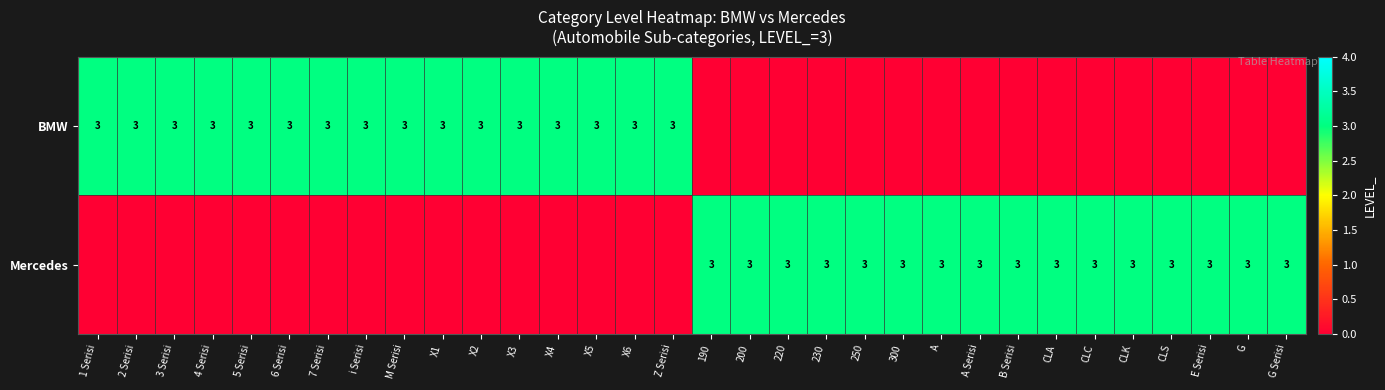

The Mercedes series shows 4 at E Serisi. True or false?

False